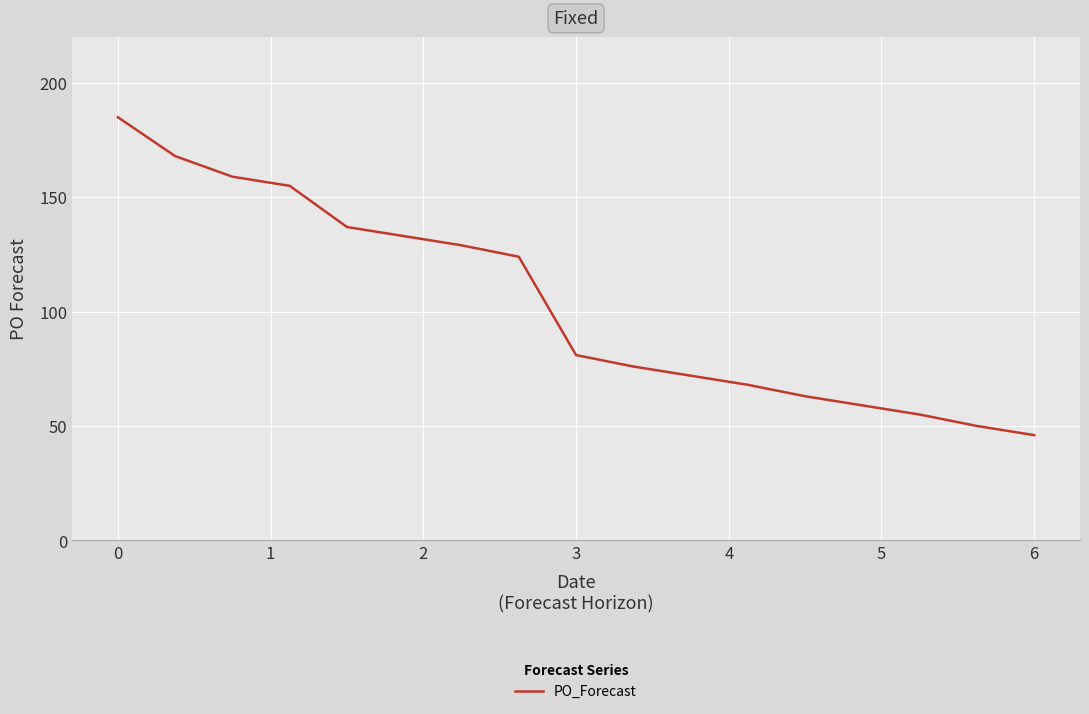

What is the smallest value displayed?

46